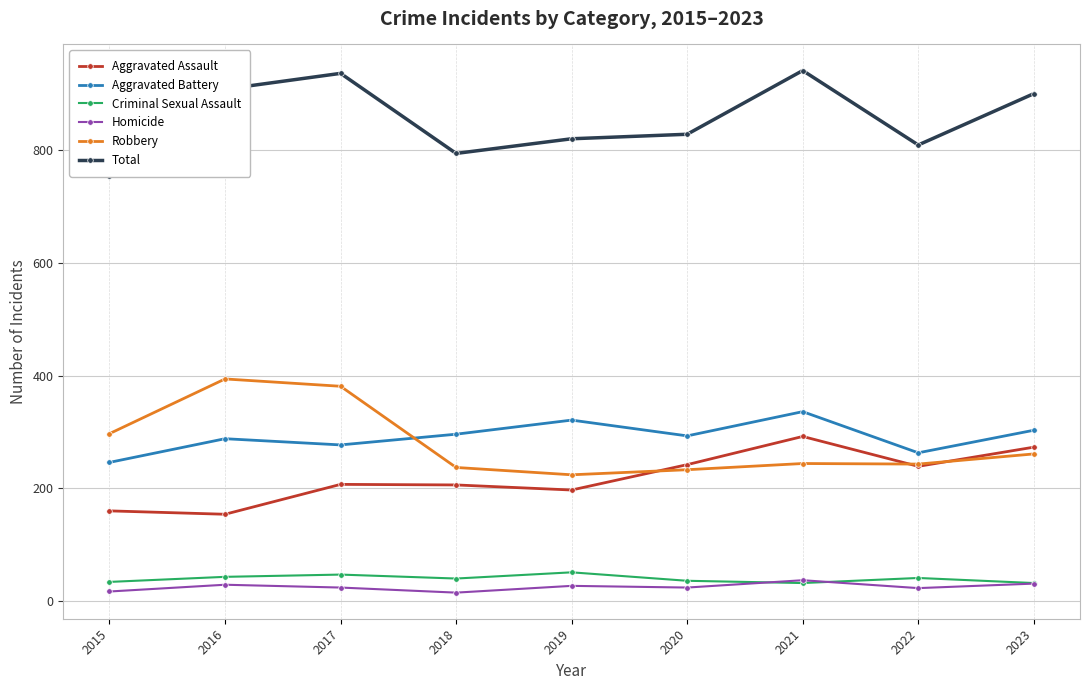

List the series in order of their peak value, lowest first.

Homicide, Criminal Sexual Assault, Aggravated Assault, Aggravated Battery, Robbery, Total